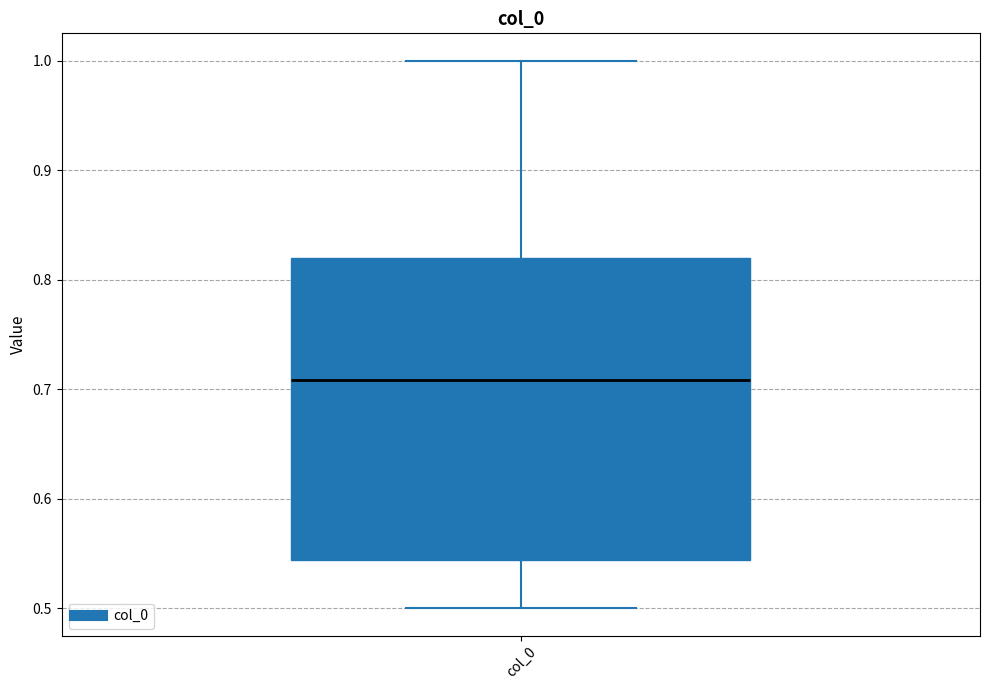

Read this box plot against the y-axis: the position of the median line, the range covered by the box, and the ends of both whiskers. The values are not printed on the chart, so give them approximately, as read against the axis.

median 0.71, box 0.54 to 0.82, whiskers 0.50 to 1.00